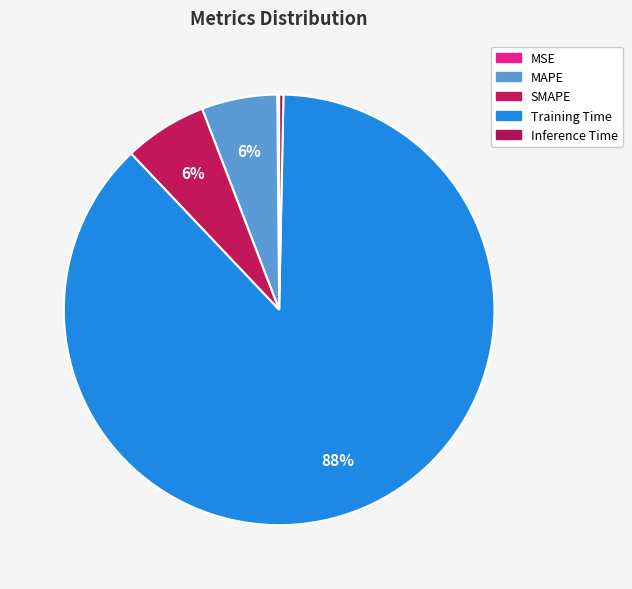

What portion of the pie excludes Training Time?

12.4%